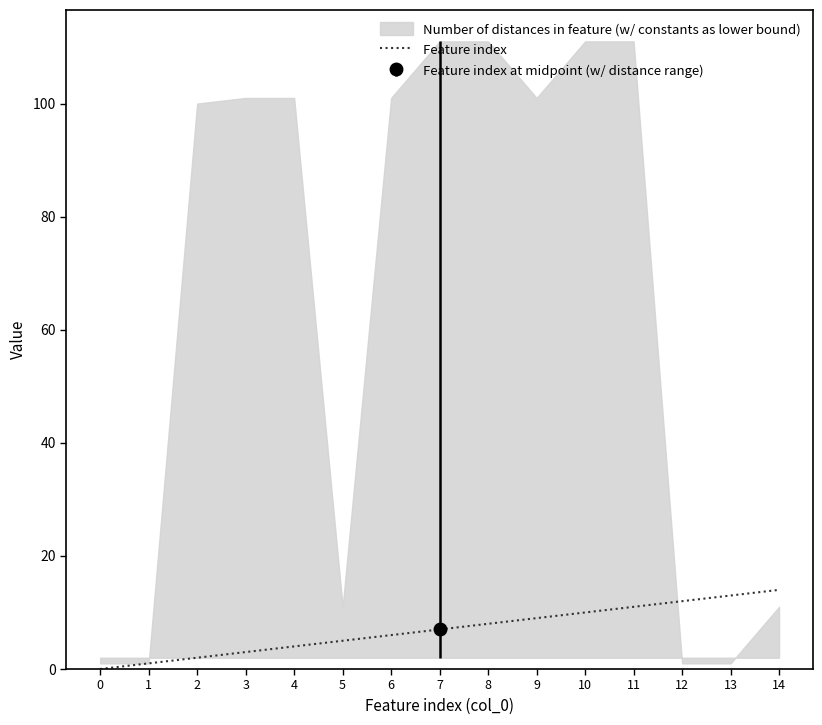

What is the change in value from 11 to 12?

+1